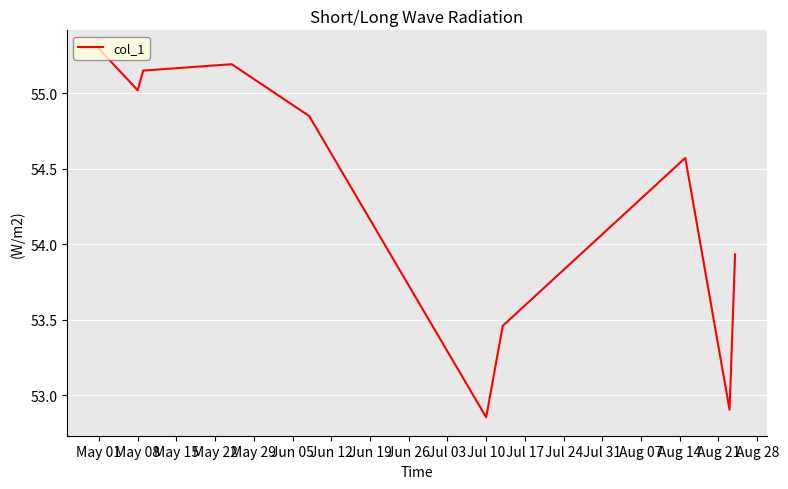

What is the maximum value shown in the chart?

55.3